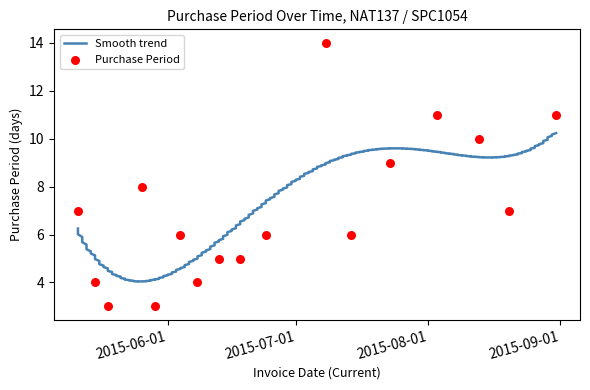

What is the change in value from 2015-05-11 to 2015-06-04?

-1